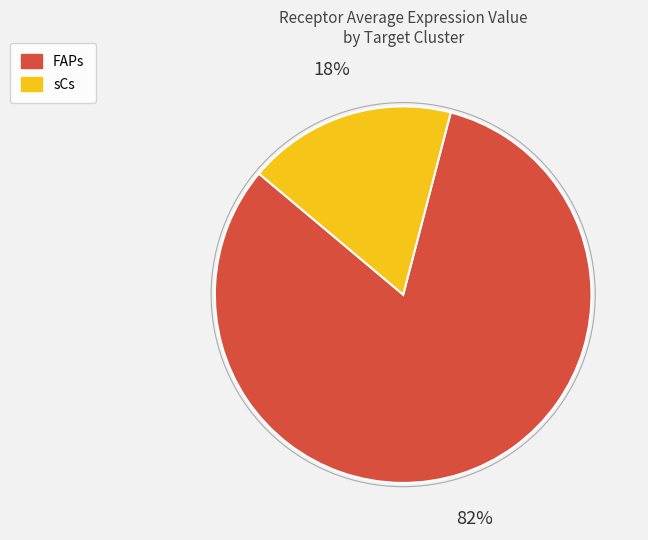

Is the sum of sCs and FAPs greater than half?

Yes